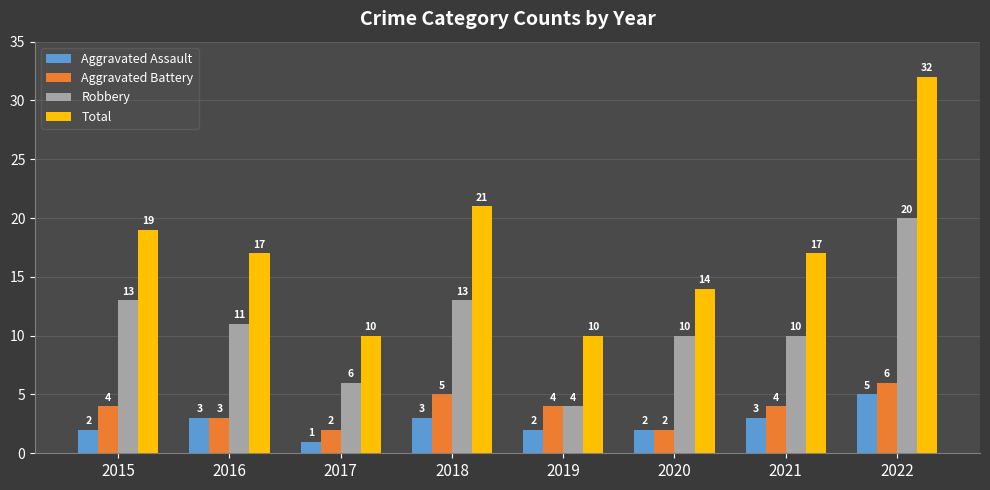

At which label is Total closest to 21?

2018